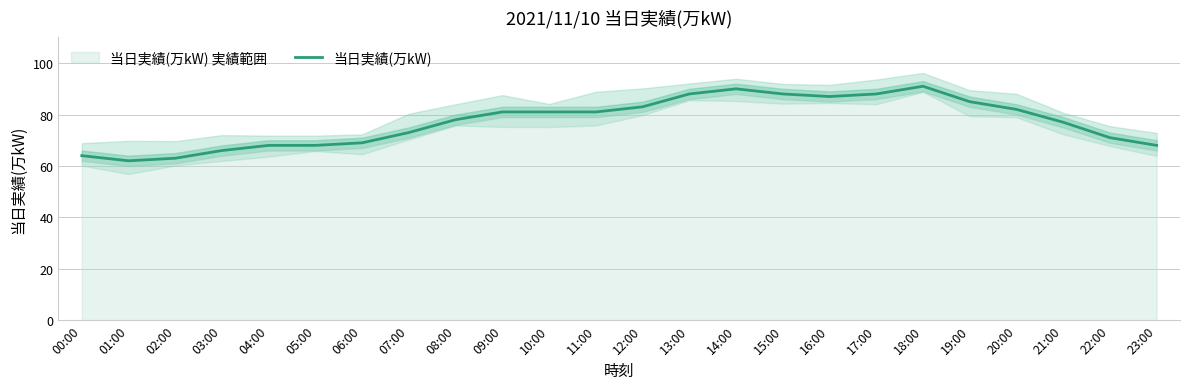

List the labels in order of value, largest first.

18:00, 14:00, 13:00, 15:00, 17:00, 16:00, 19:00, 12:00, 20:00, 09:00, 10:00, 11:00, 08:00, 21:00, 07:00, 22:00, 06:00, 04:00, 05:00, 23:00, 03:00, 00:00, 02:00, 01:00